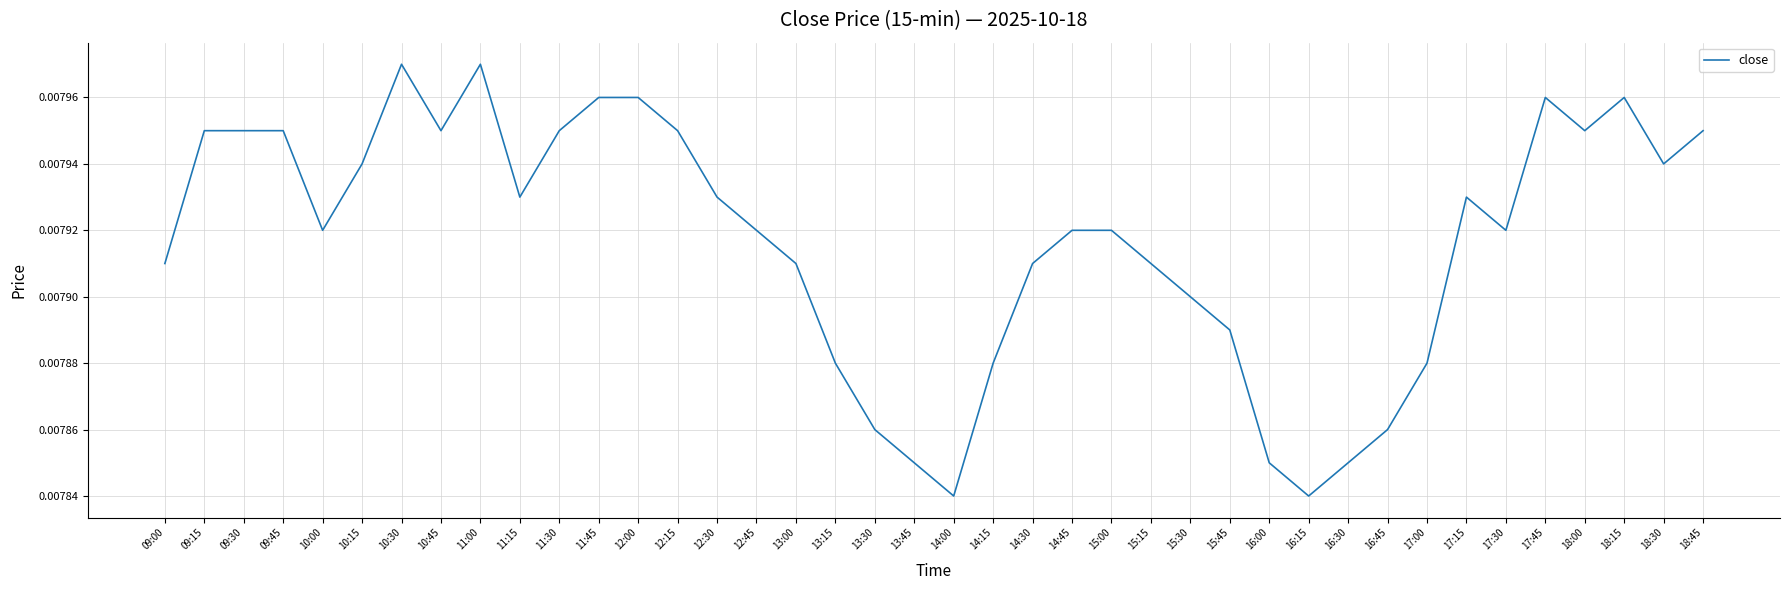

Between 13:00 and 15:30, which is larger?

13:00